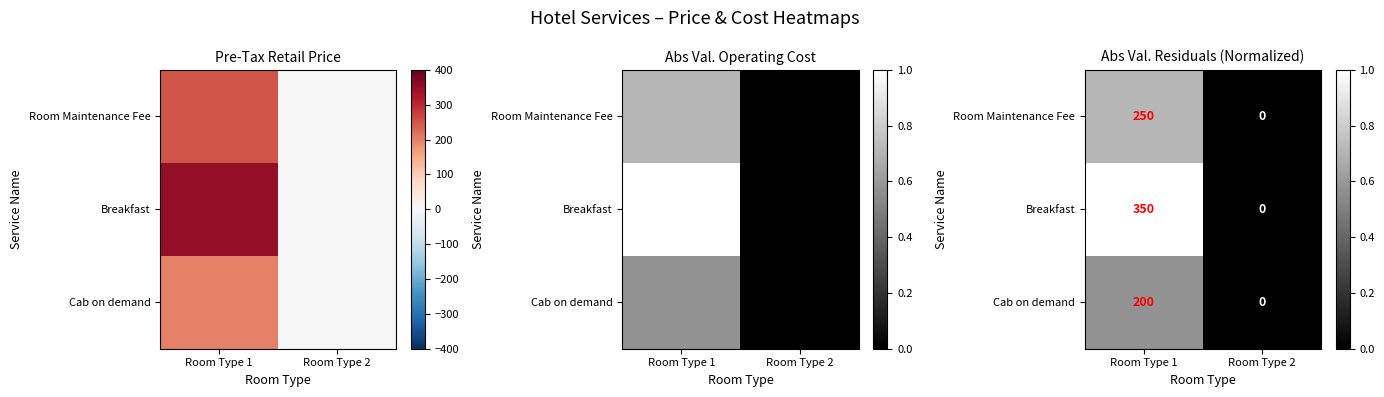

What is the maximum value shown in the chart?

1.0